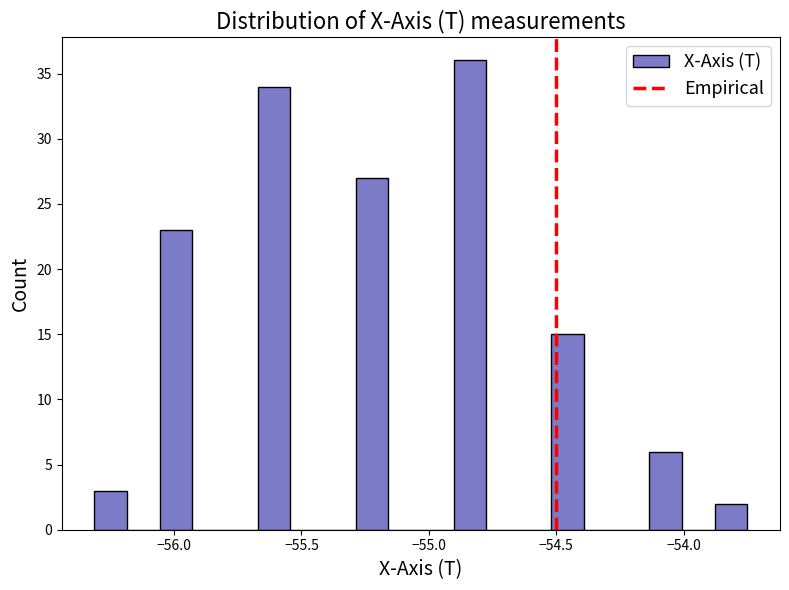

Around what value on the x-axis is the tallest bar? Give the approximate position of its centre, as read against the axis.

-54.85